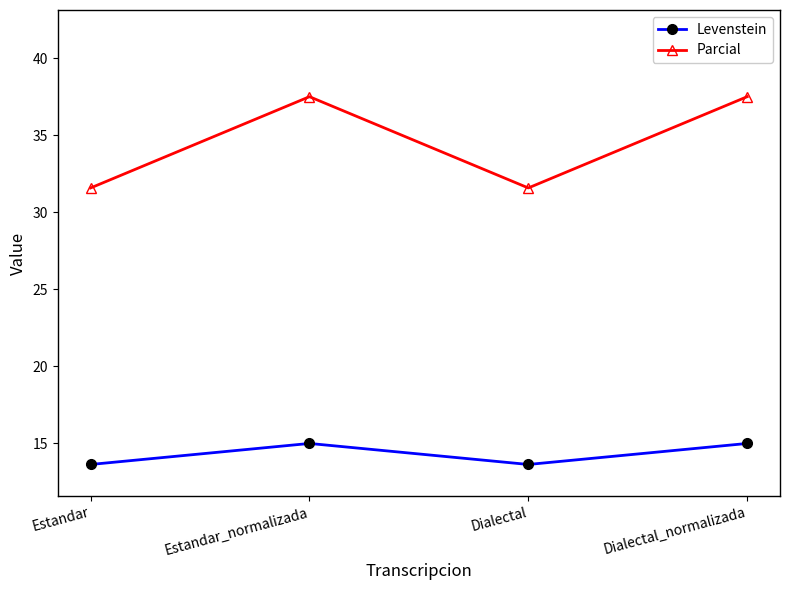

What is the smallest value displayed?

13.6